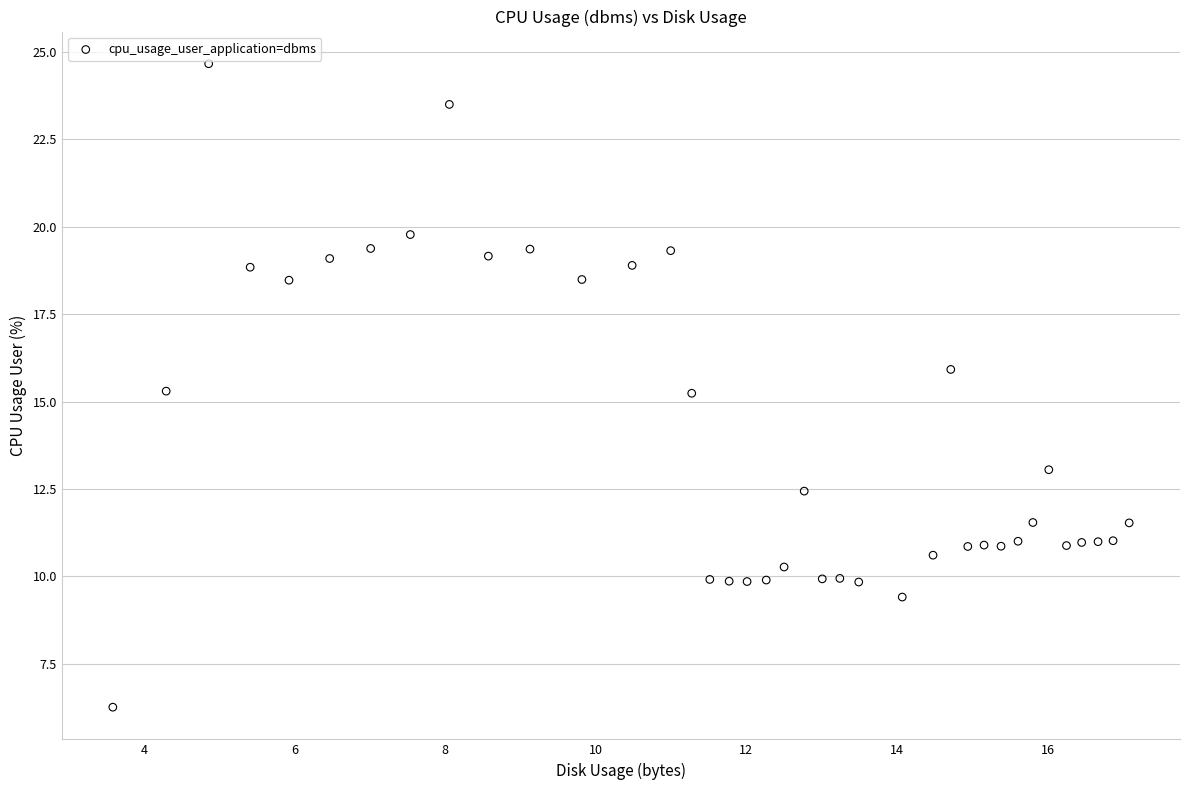

What is the range of X values (max minus min)?

13.5